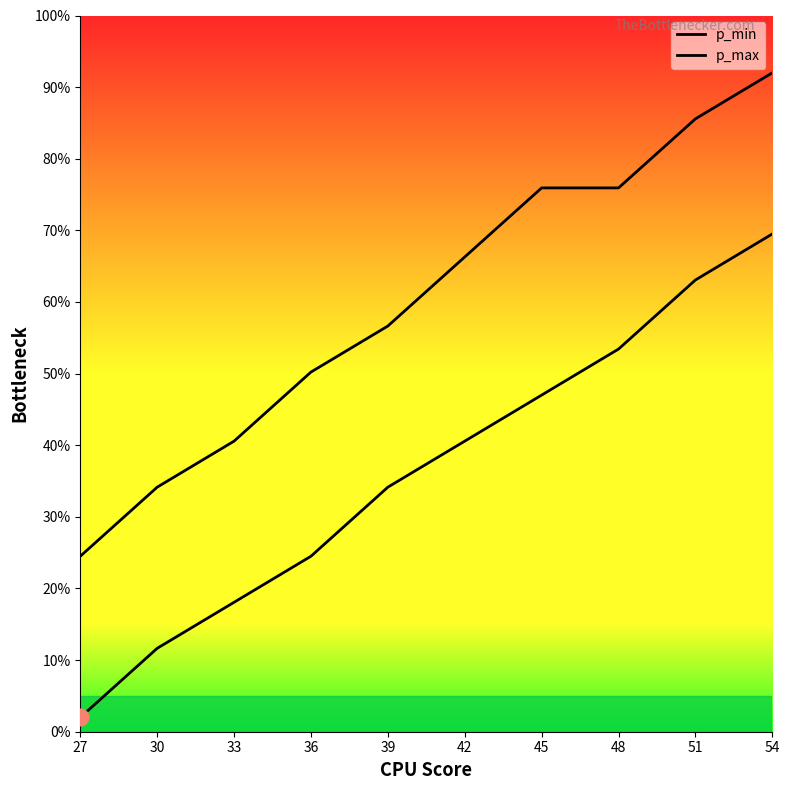

True or false: p_max has more than 0 interior local peaks.

False